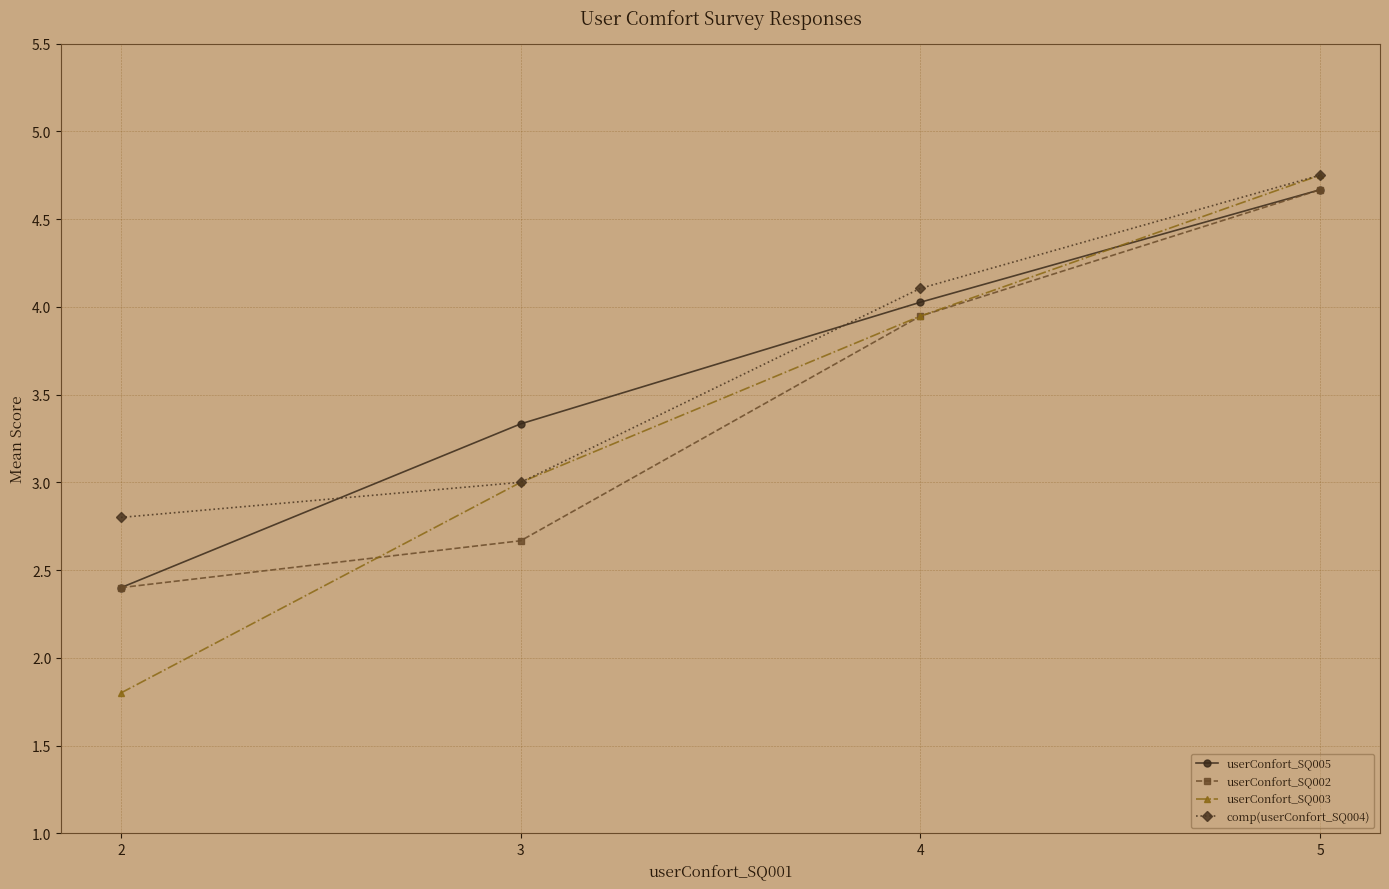

What is the difference between the highest and lowest values at 3?

0.7